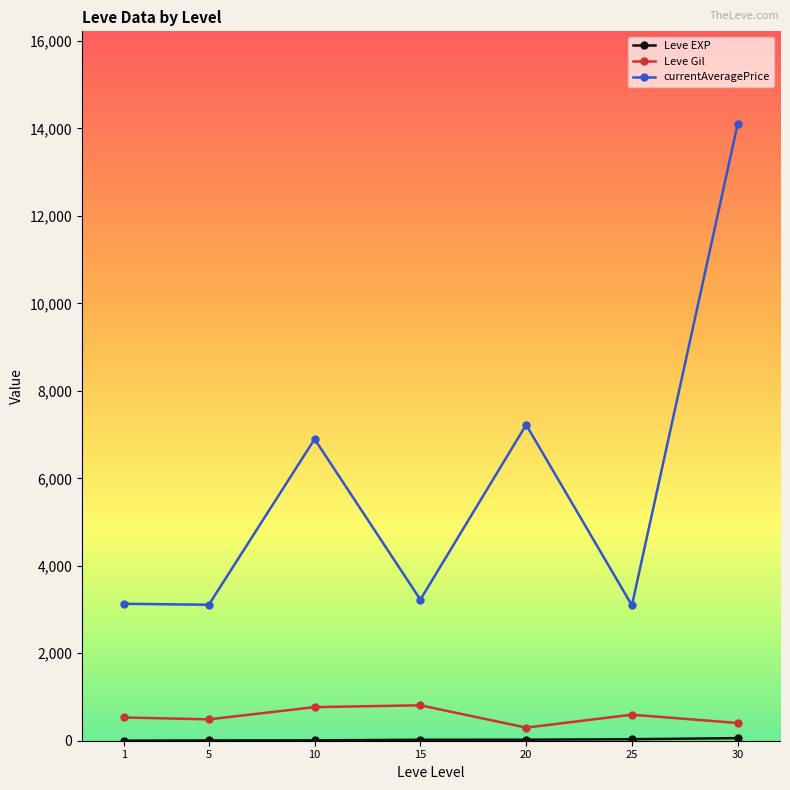

True or false: currentAveragePrice has more than 1 interior local peaks.

True